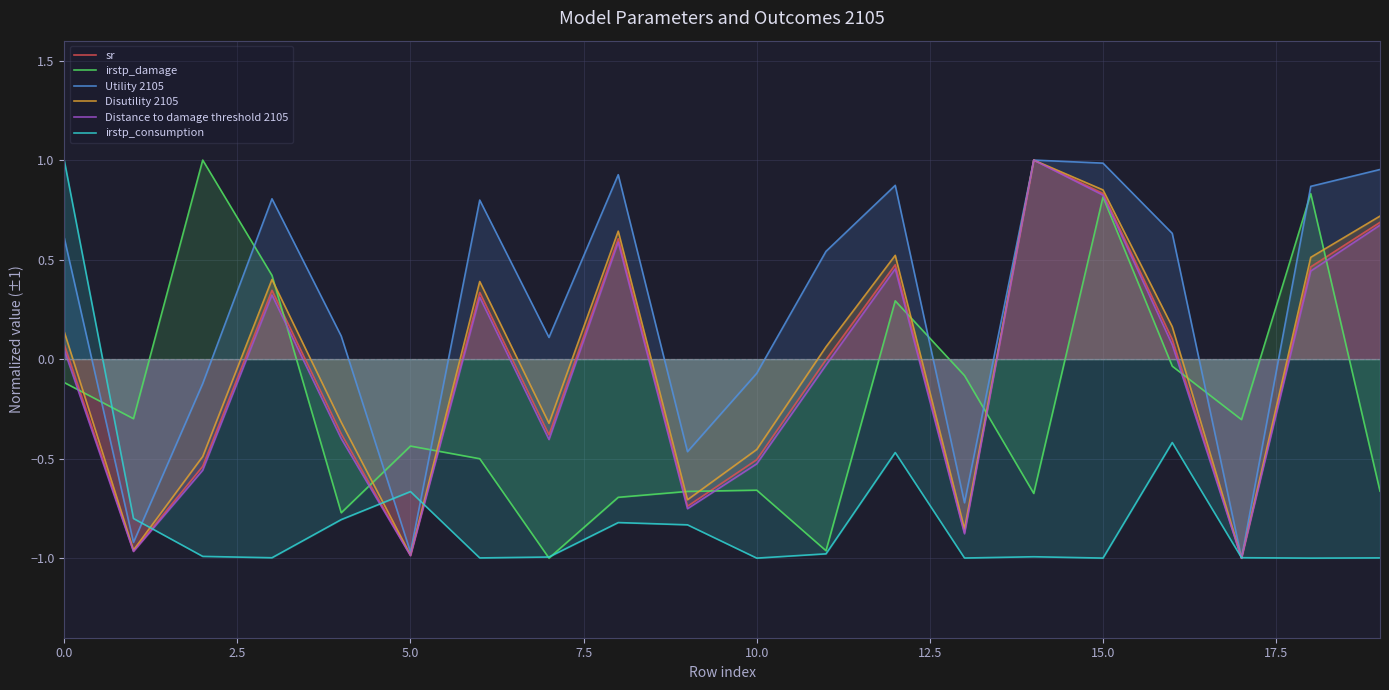

Which series has the largest total across all categories?

Utility 2105